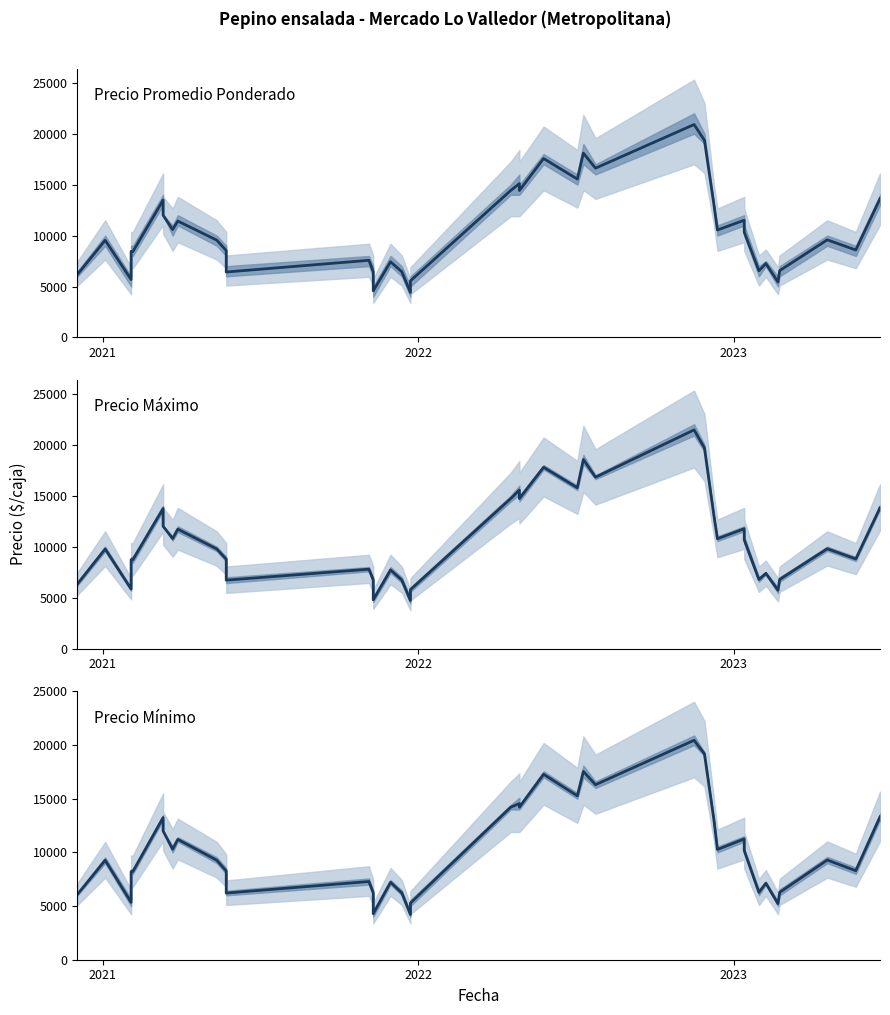

True or false: Precio minimo and Precio maximo cross at least once.

False